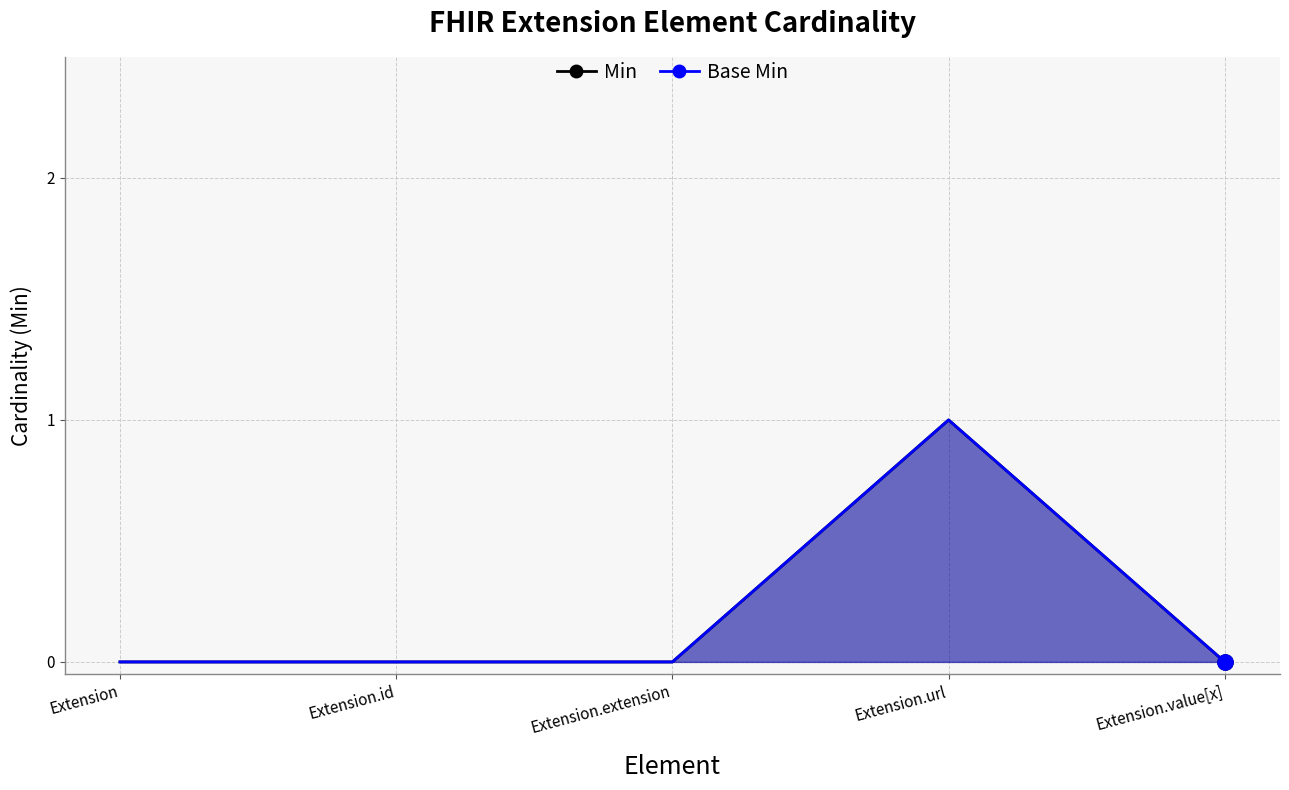

At which category is the sum across all series the highest?

Extension.url